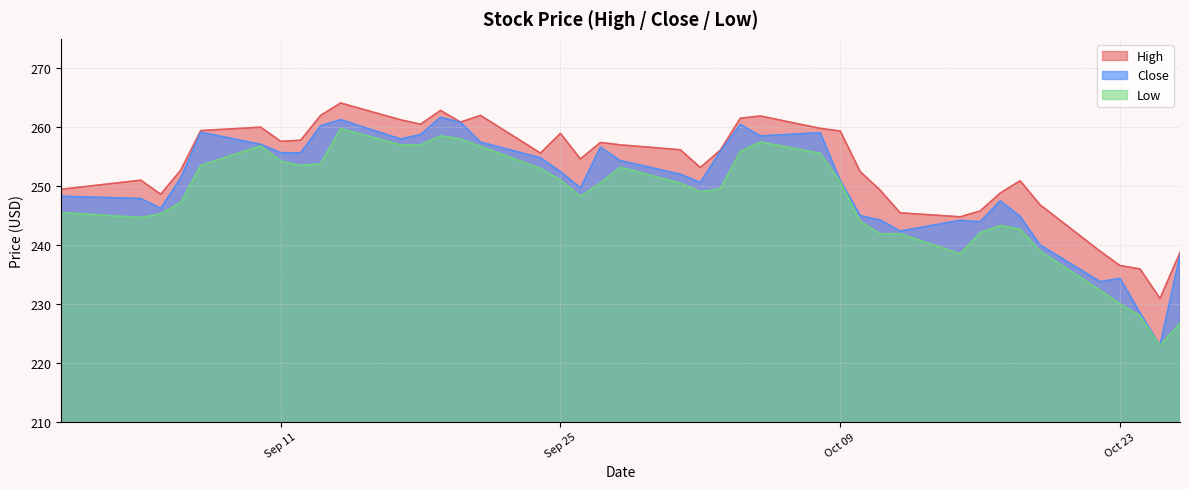

Count the number of data series in this chart.

3